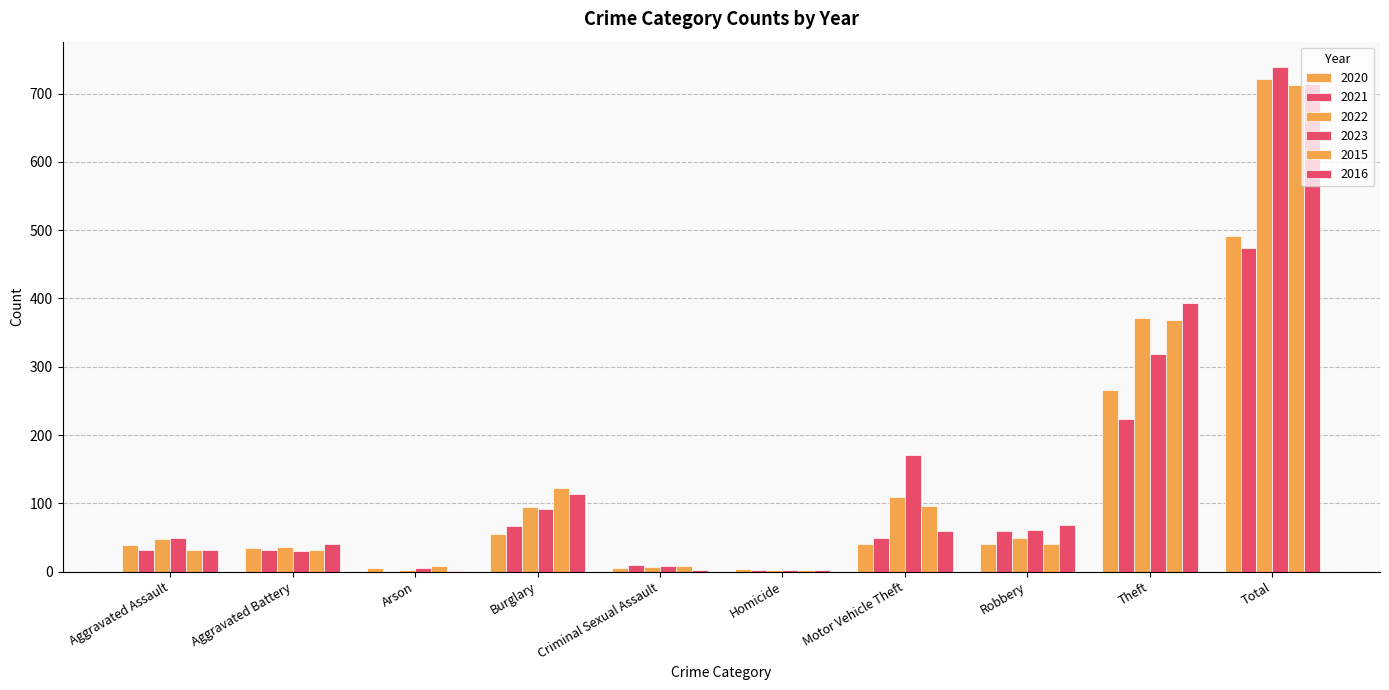

Is it true that 2023 equals 5 at Arson?

True